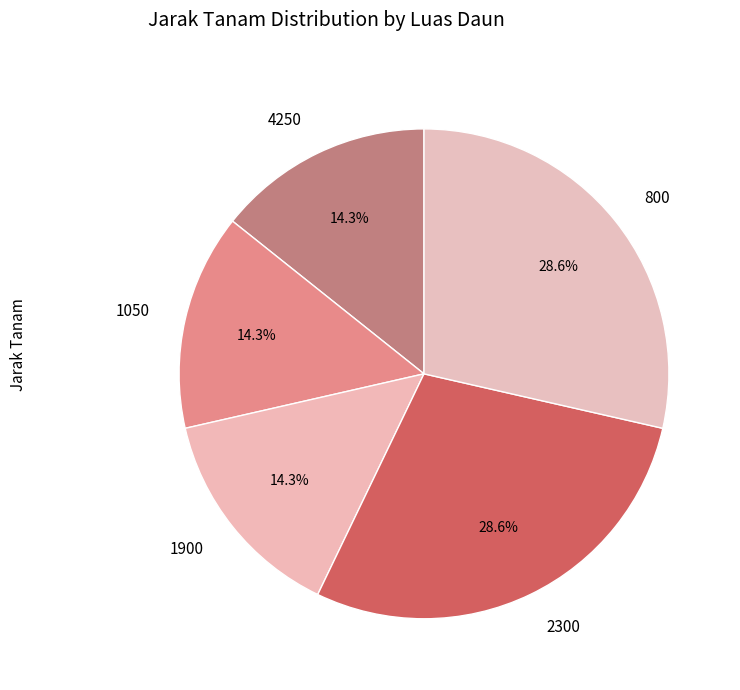

Count the number of slices in the pie.

5